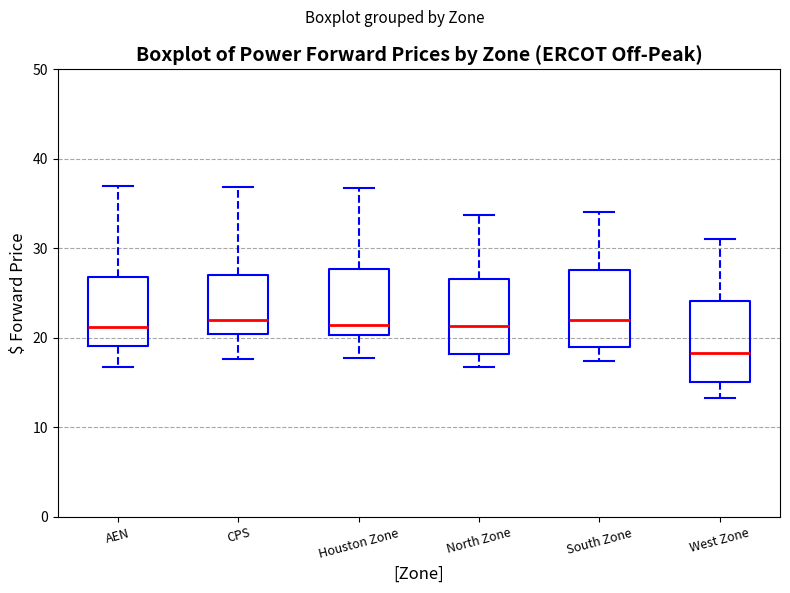

Where does the lower whisker of the box for AEN end on the y-axis? The values are not printed on the chart, so give them approximately, as read against the axis.

17